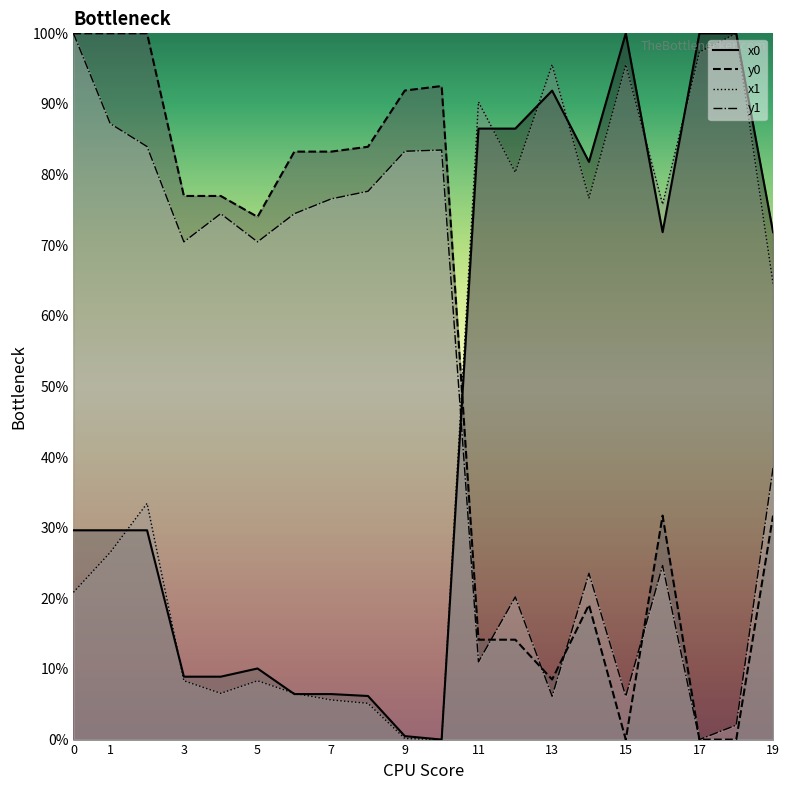

Is the value of x1 at 13 greater than the value of y1 at 10?

Yes